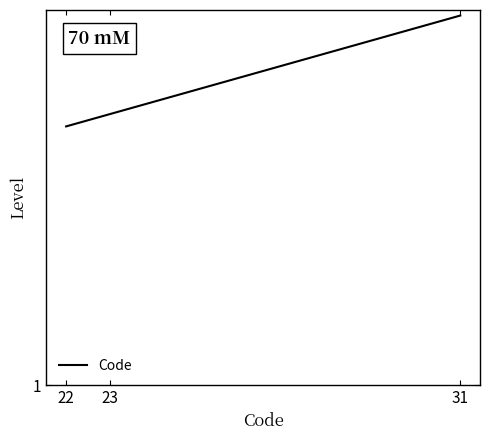

What is the difference between the values at 31 and 22?

9